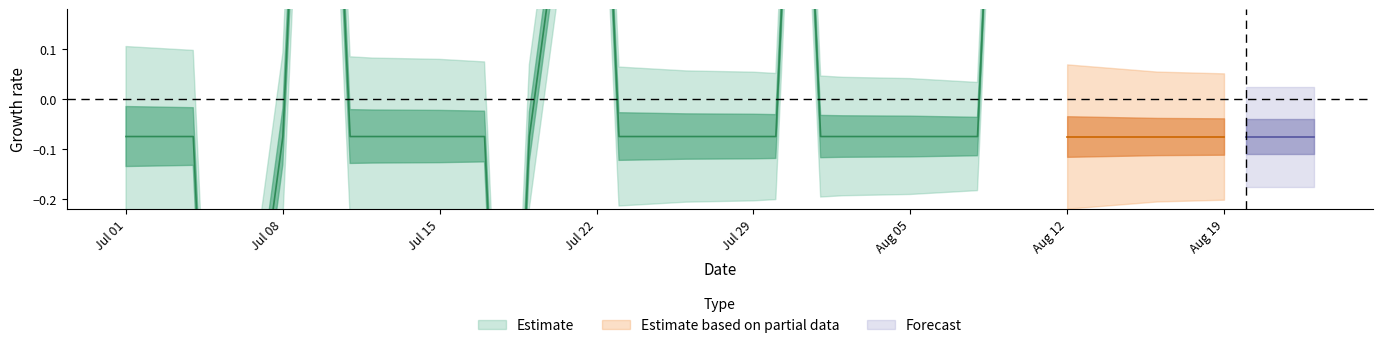

At which label is the value closest to 1?

2013-07-01